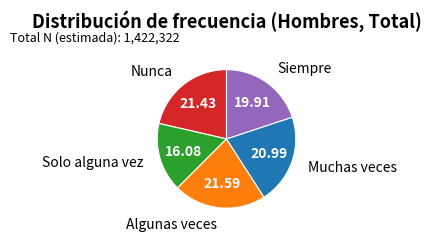

Is there any slice that represents more than half of the pie?

No